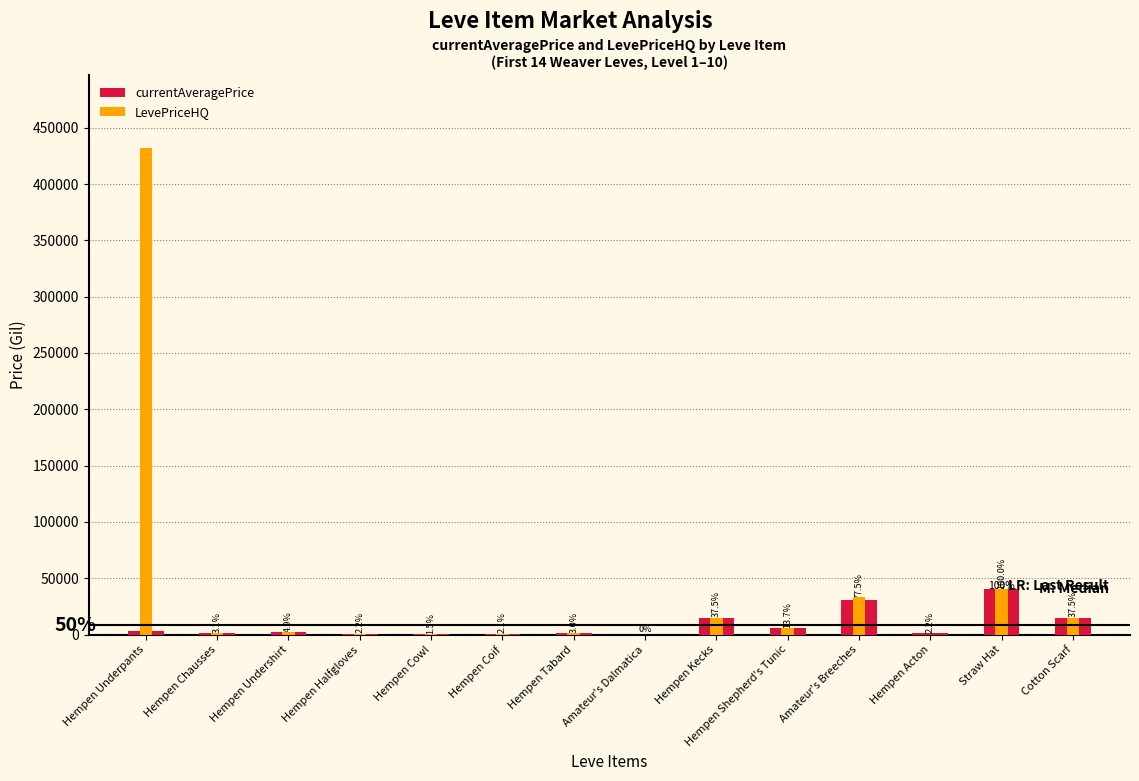

How many bars are there in total?

28